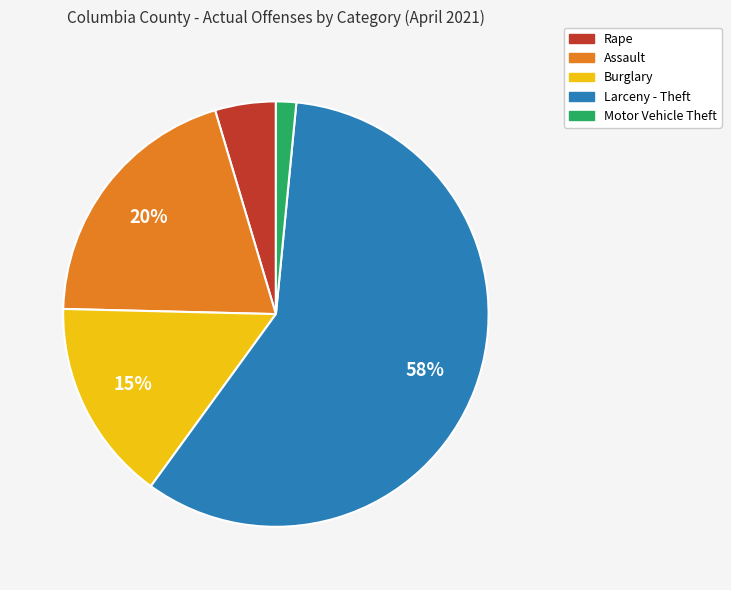

Is the sum of Assault and Larceny - Theft greater than half?

Yes